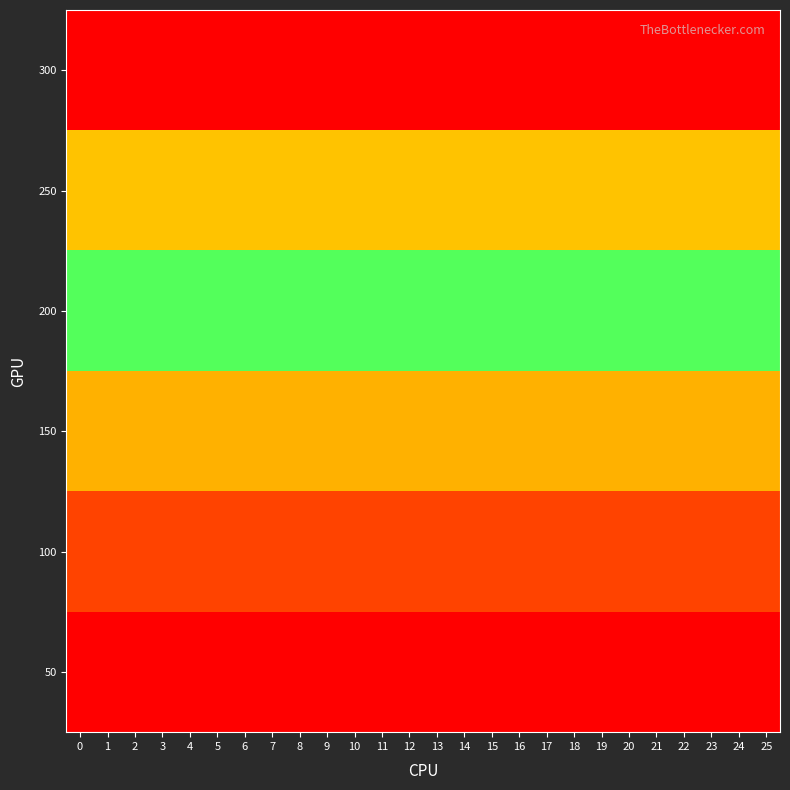

What is the total value across all series at 12?

4.0